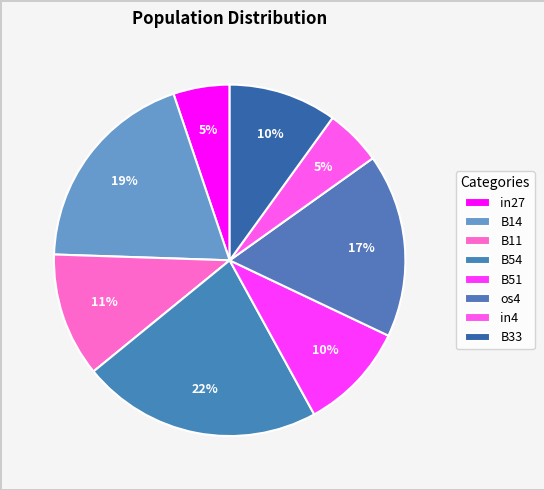

How many slices are in this pie chart?

8